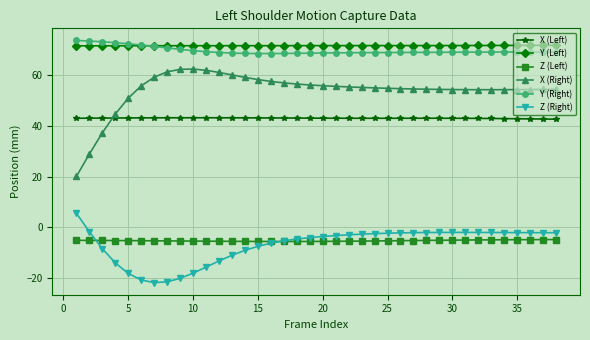

Which series has the largest total across all categories?

Y (Left)